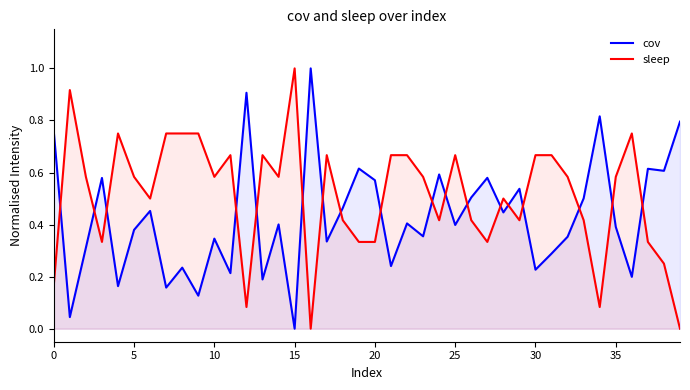

How many data points does each series have?

40